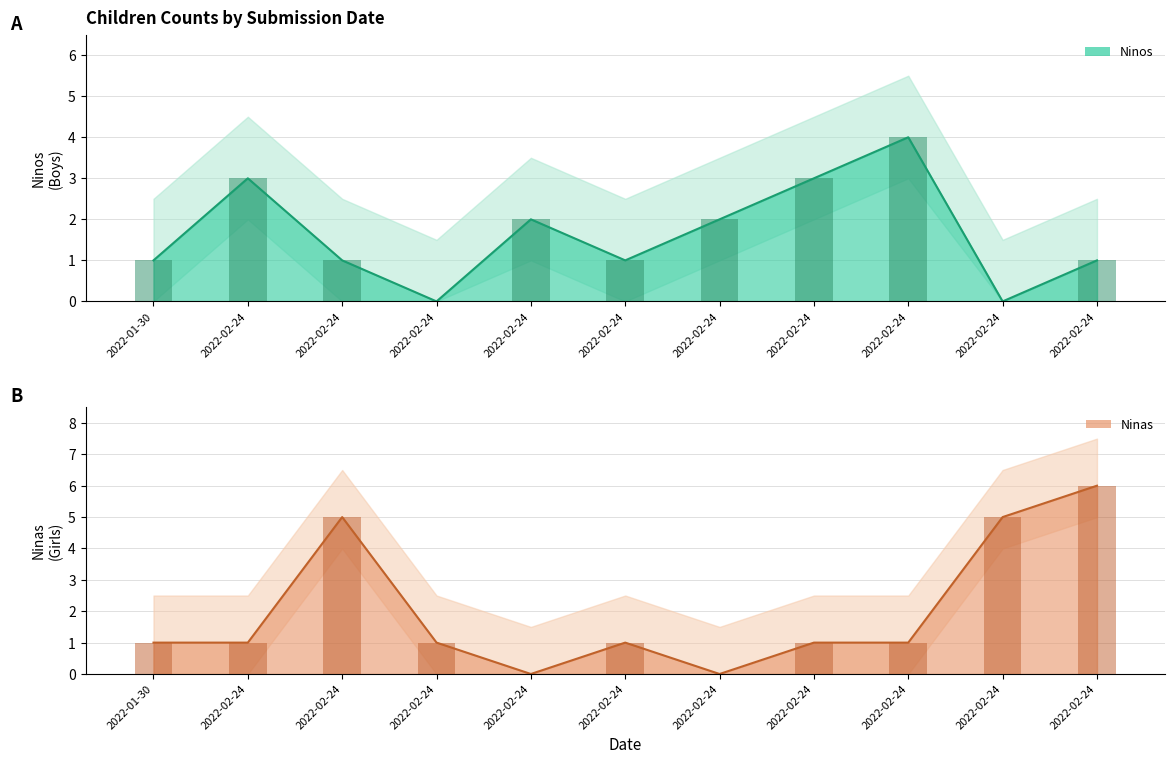

Count the Ninas values in the range 1 to 5.

8